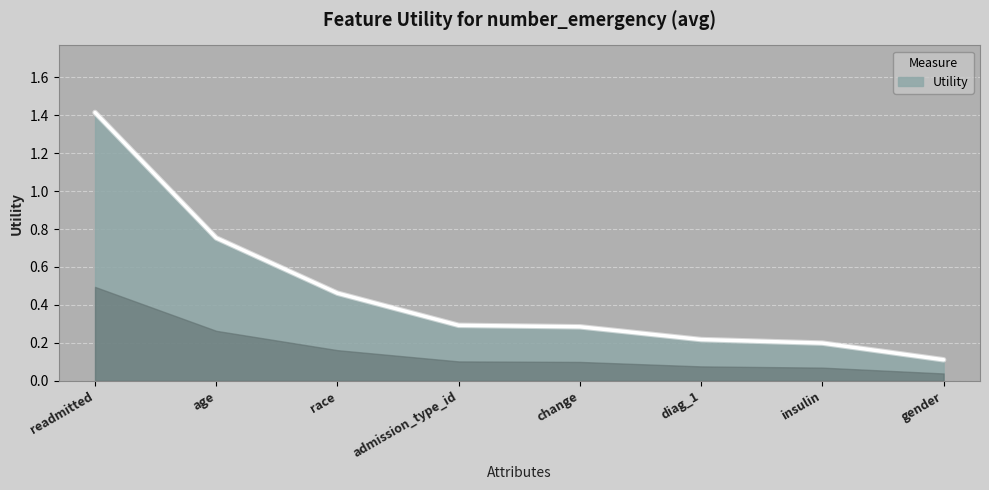

Which category has the highest value across all series?

readmitted